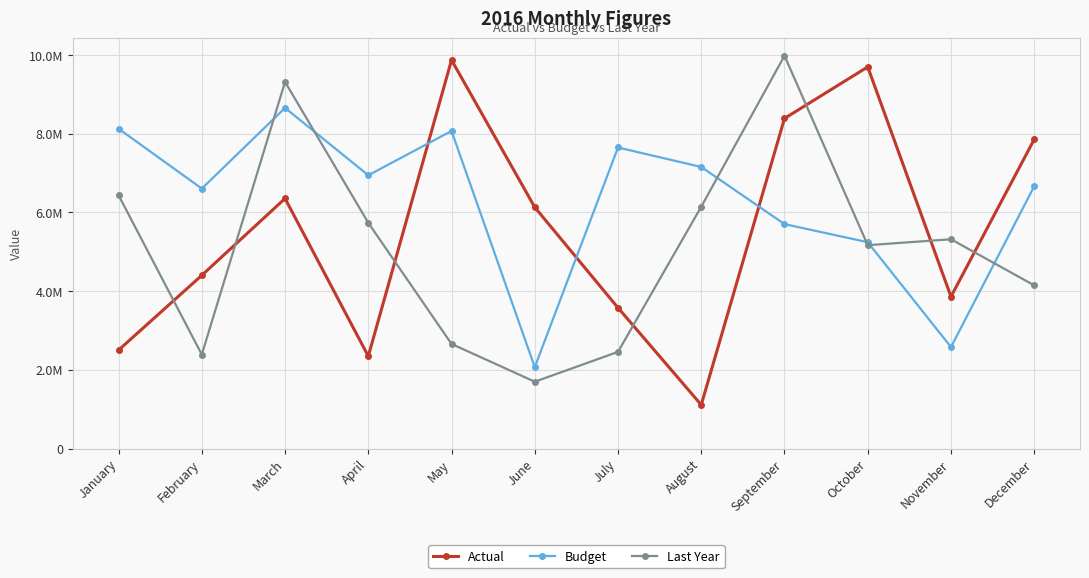

What is the smallest value displayed?

1108674